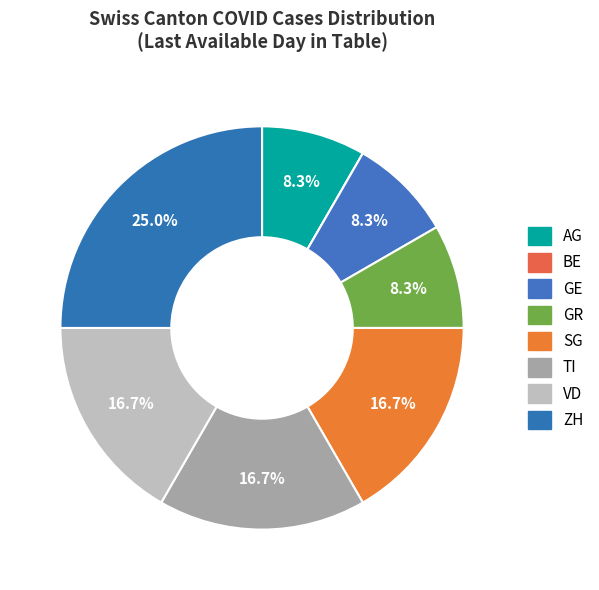

Approximately how many times larger is the value at ZH compared to AG?

3.0